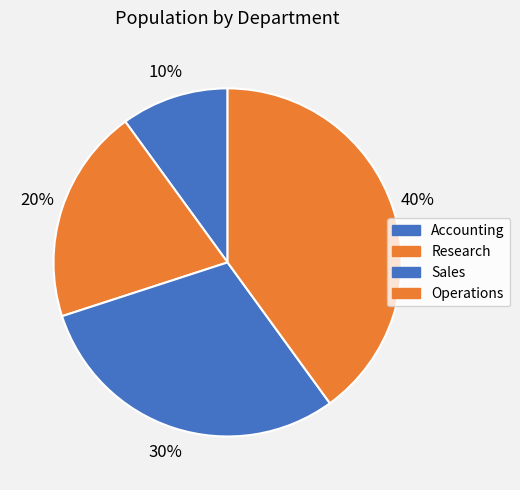

To the nearest percent, what is the difference between the largest and smallest slice percentages?

30%